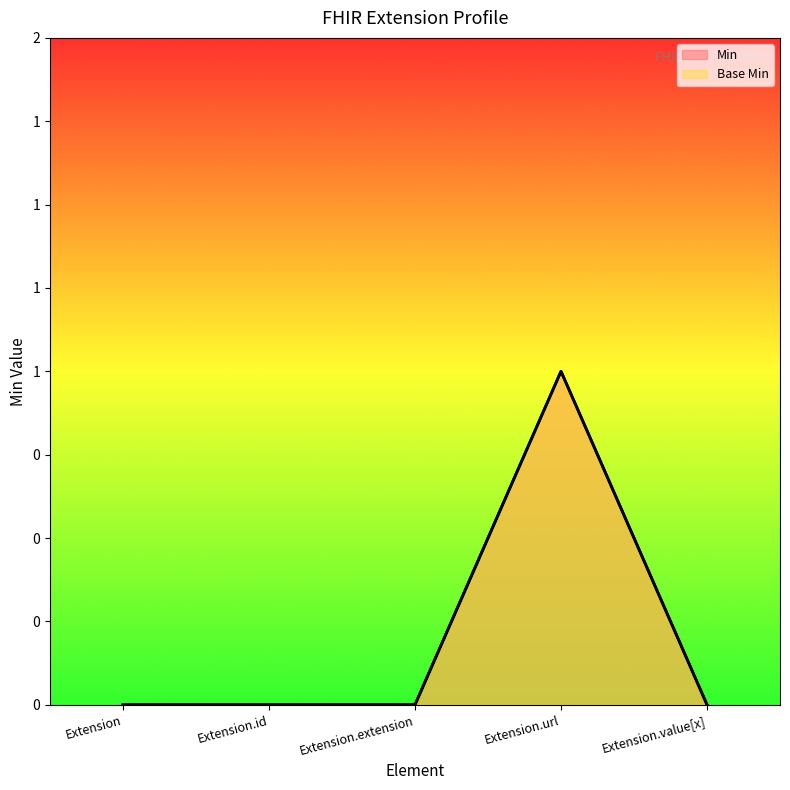

How many values in the Base Min series exceed 0?

1